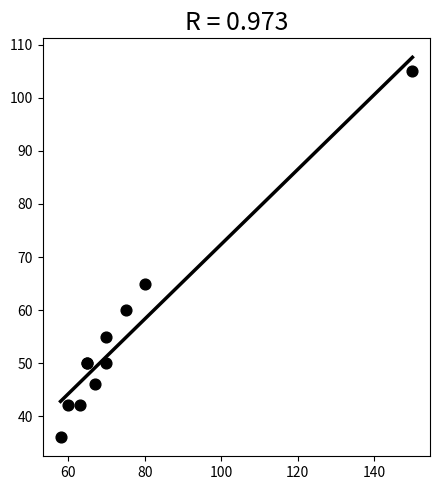

What Y value in the scatter plot is closest to 70?

65